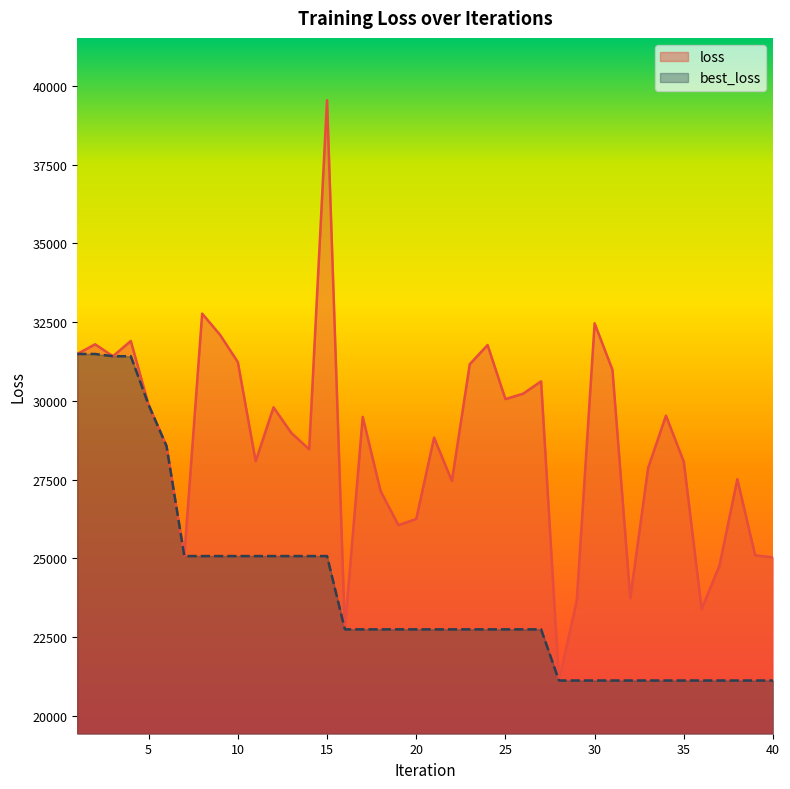

What is the sum of all best_loss values?

957368.3